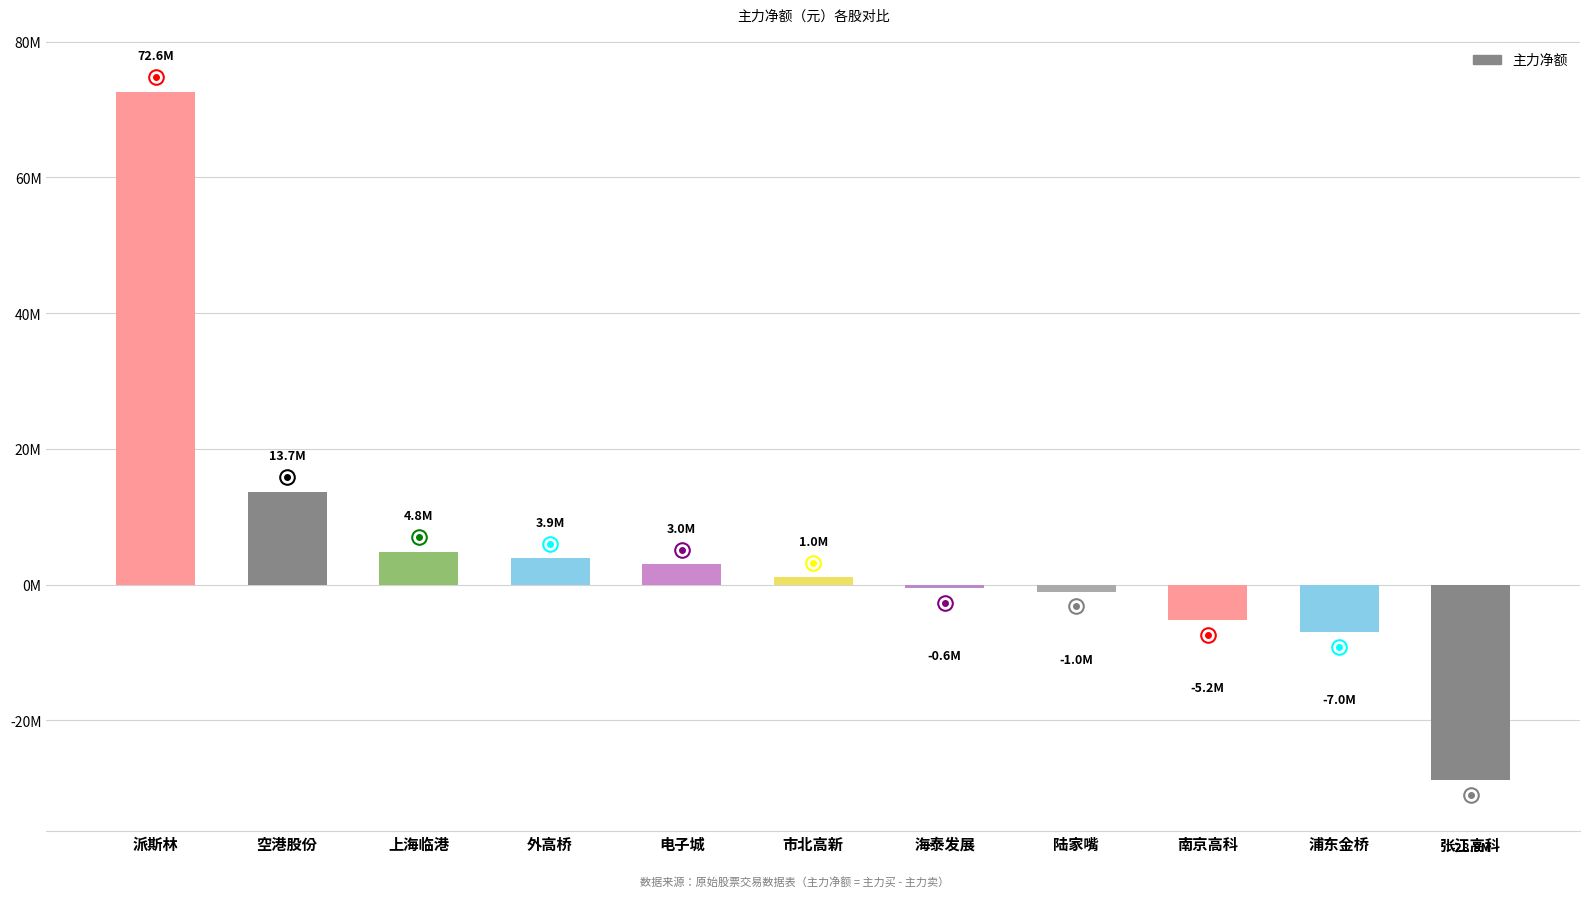

How many distinct data groups are displayed?

1